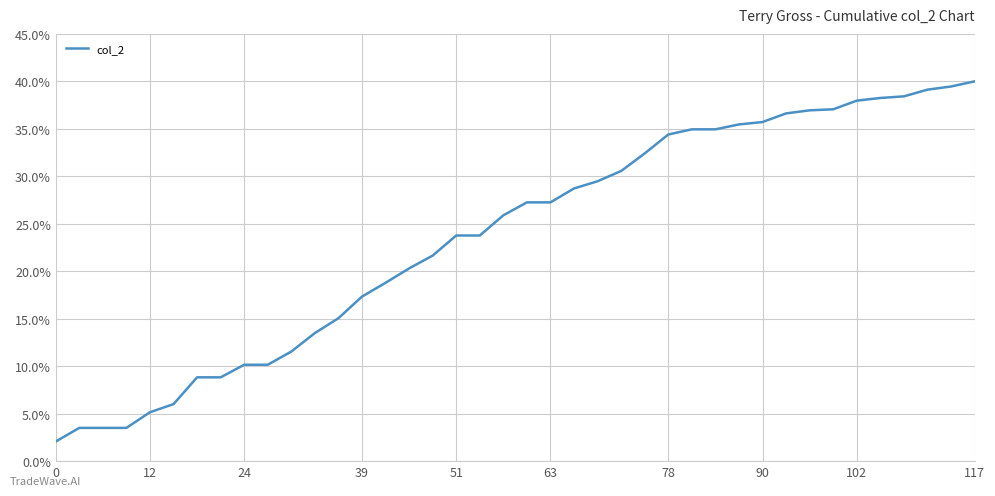

What is the greatest value displayed?

40.0